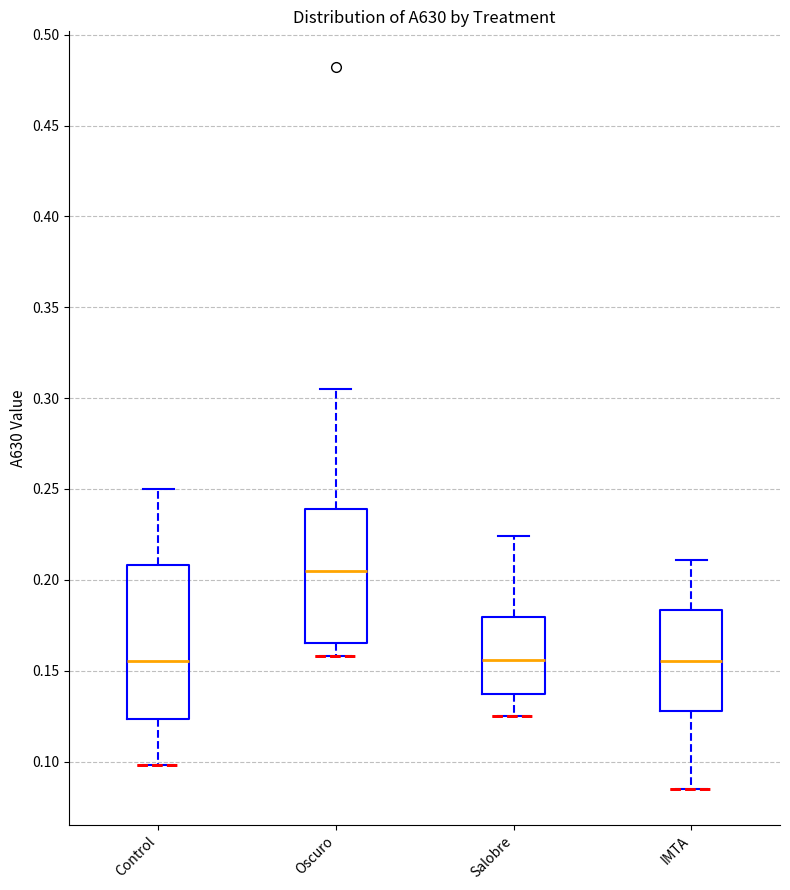

Where does the upper whisker of the box for IMTA end on the y-axis? The values are not printed on the chart, so give them approximately, as read against the axis.

0.210